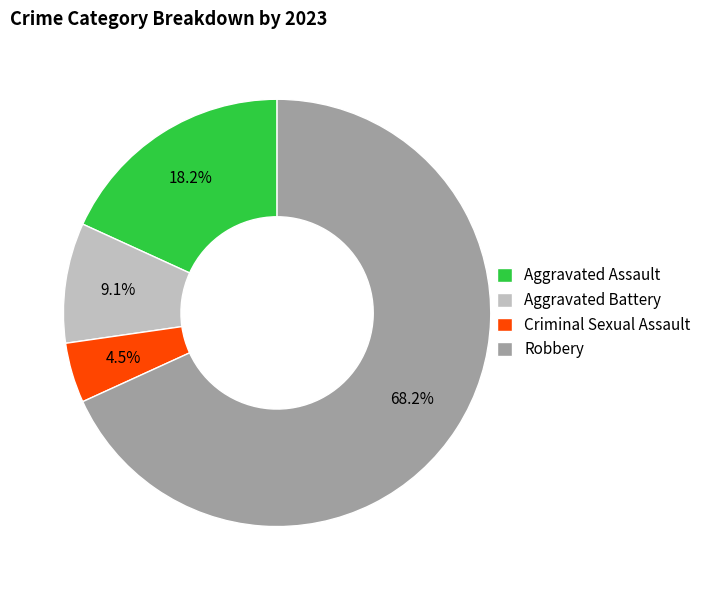

Which category has the biggest portion of the pie?

Robbery